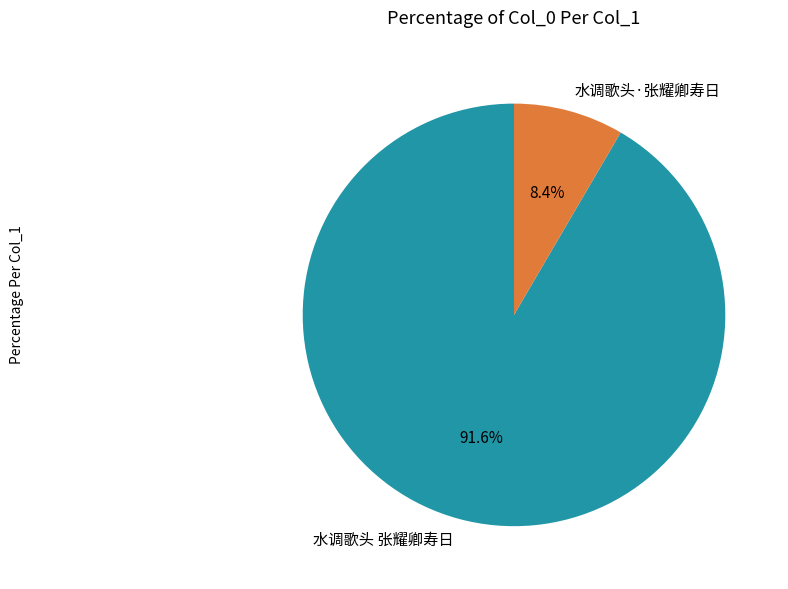

Rank the categories by value from highest to lowest.

水调歌头 张耀卿寿日, 水调歌头·张耀卿寿日